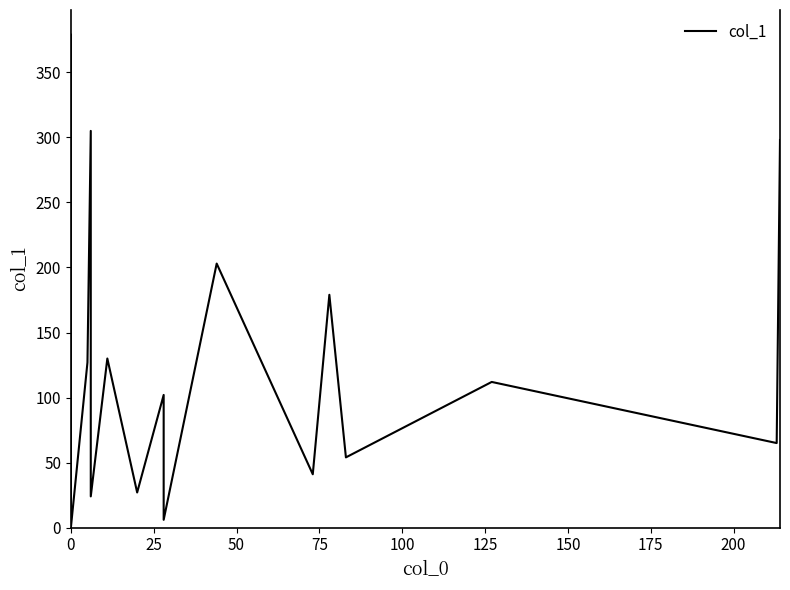

How many lines are shown in the chart?

1